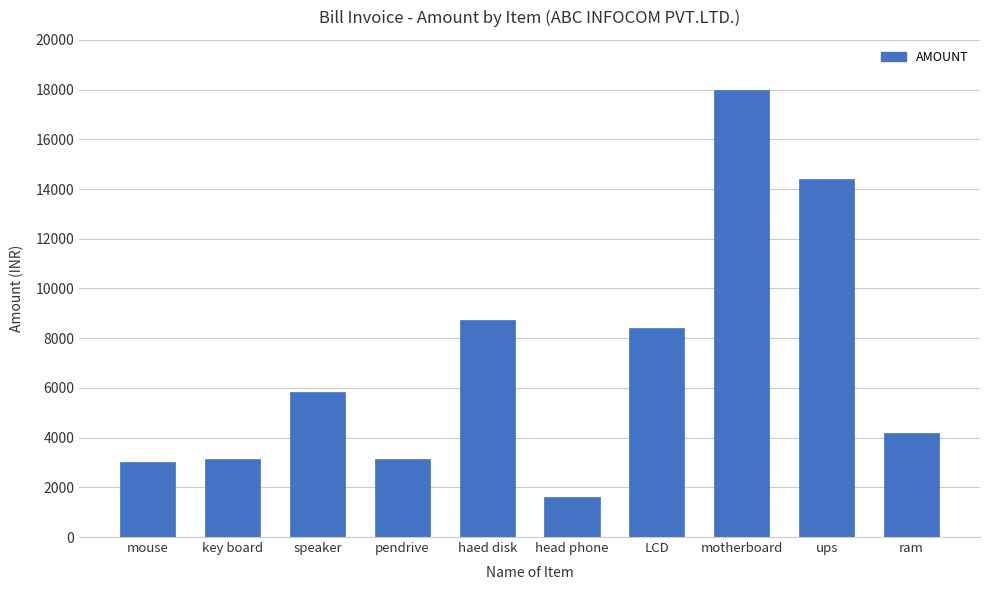

Approximately how many times larger is the value at mouse compared to ram?

0.7